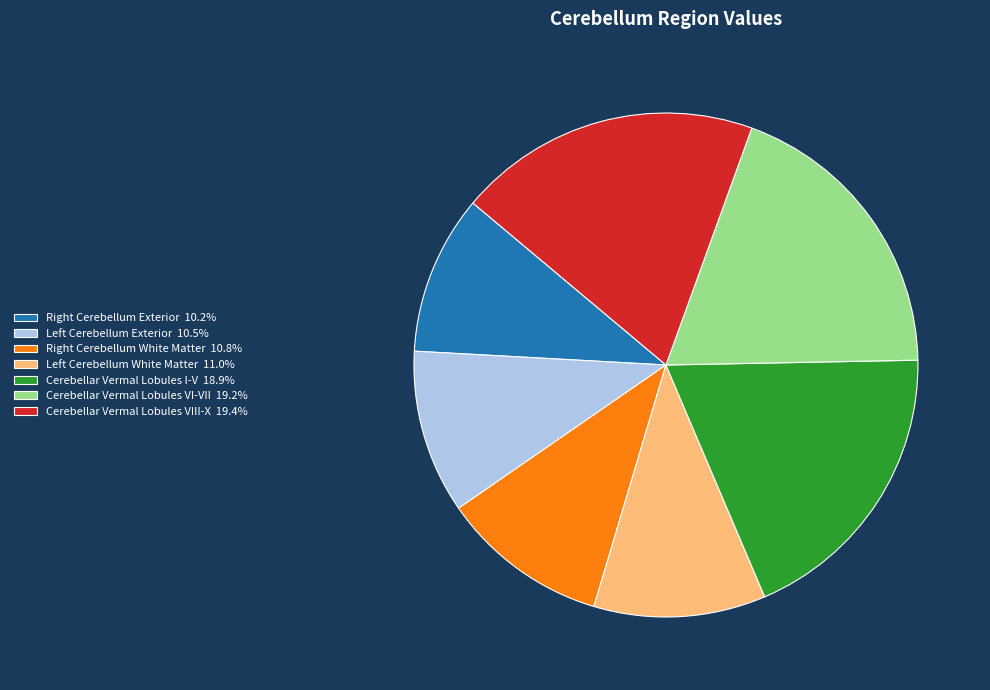

How many slices are in this pie chart?

7